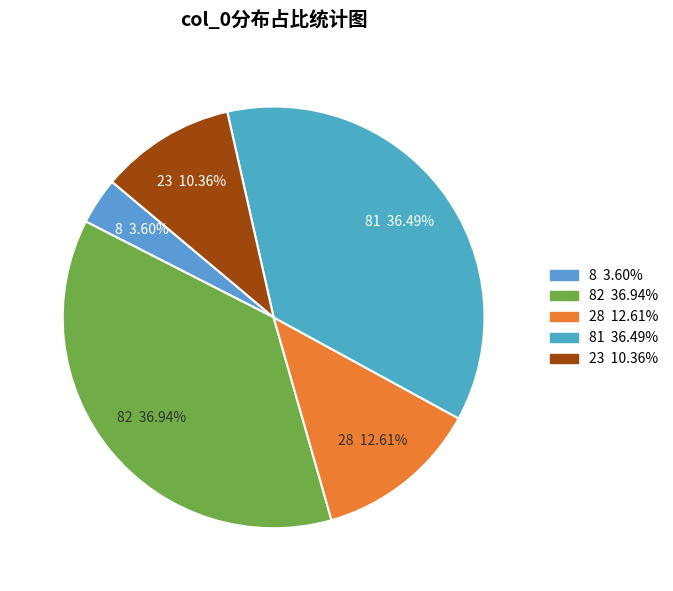

Does any single category account for the majority?

No